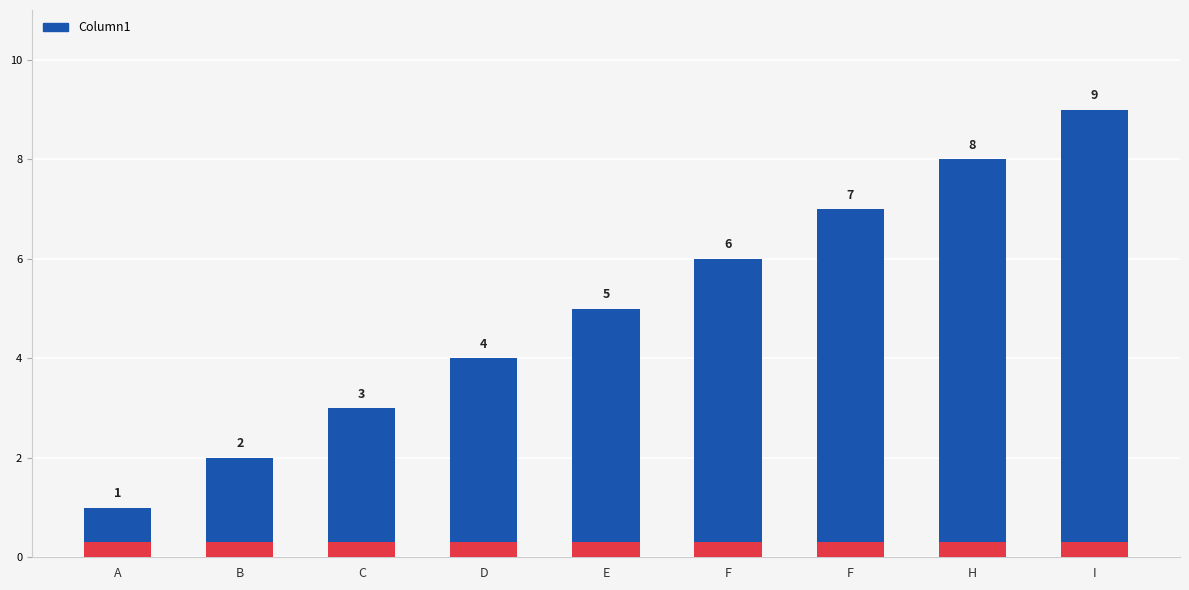

What is the label of the 3rd bar from the left?

C